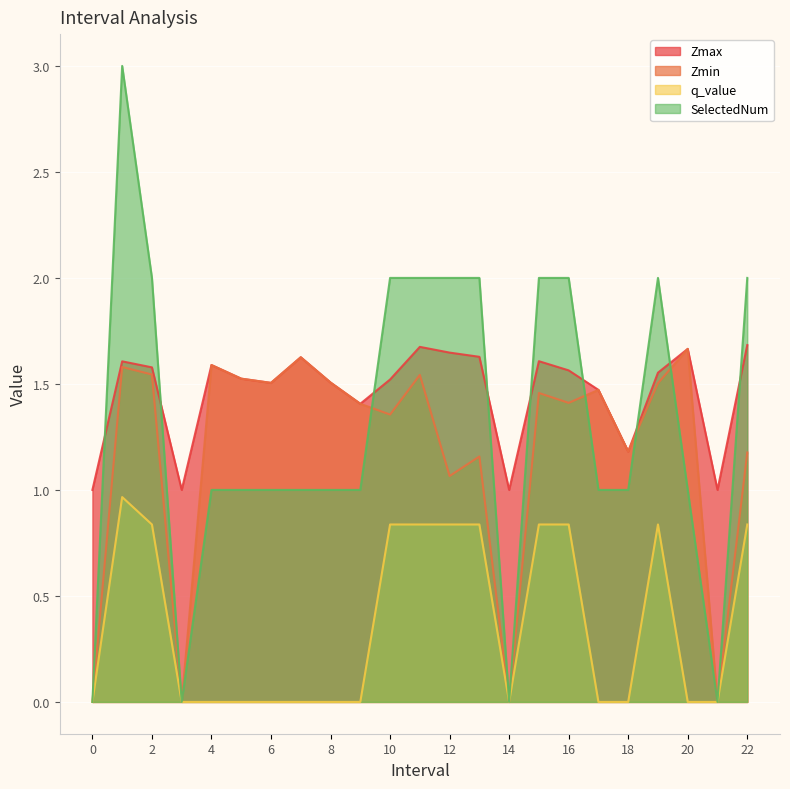

At which label does q_value reach its peak?

1.0